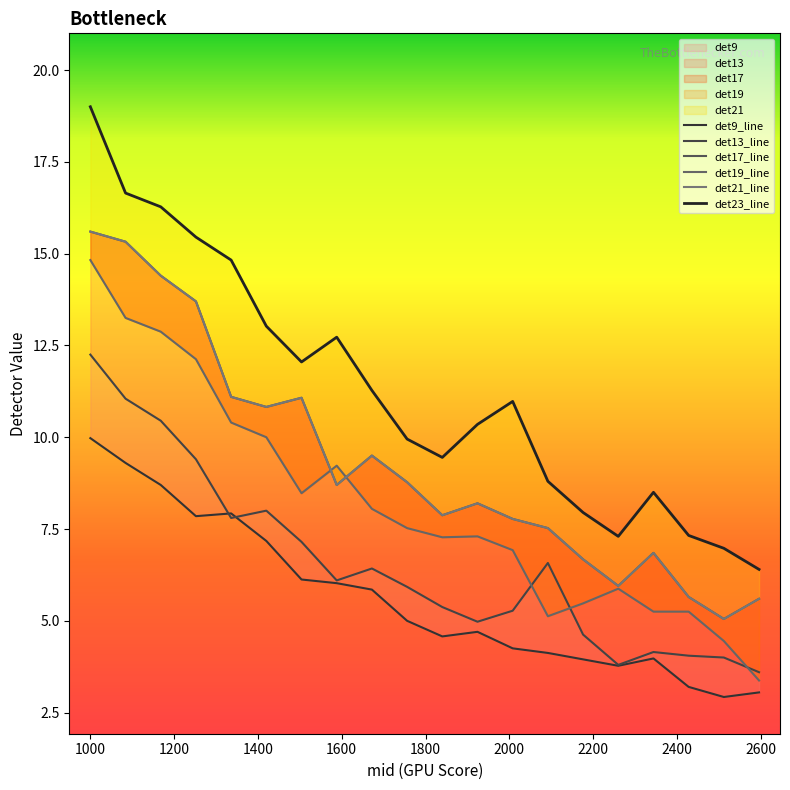

True or false: det17 has a value of 14.4 at 1168.

True